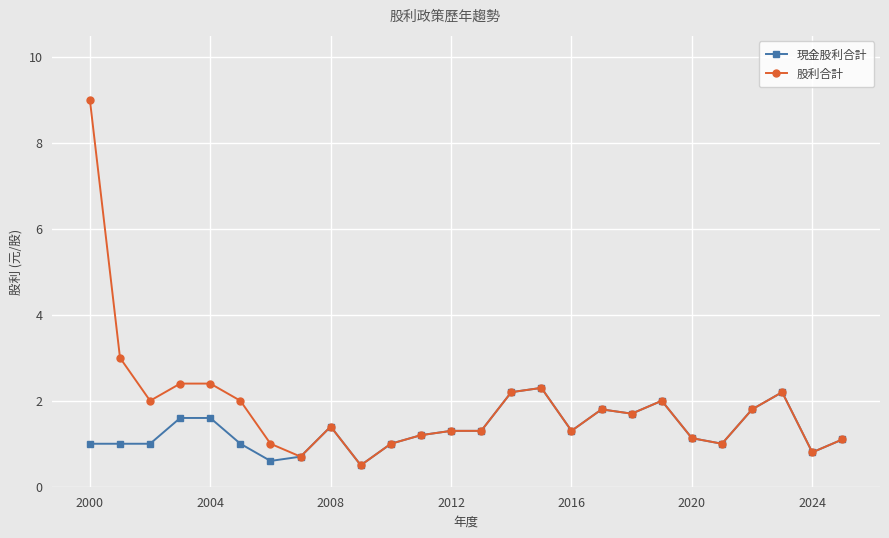

True or false: 股利合計 has more than 0 interior local peaks.

True